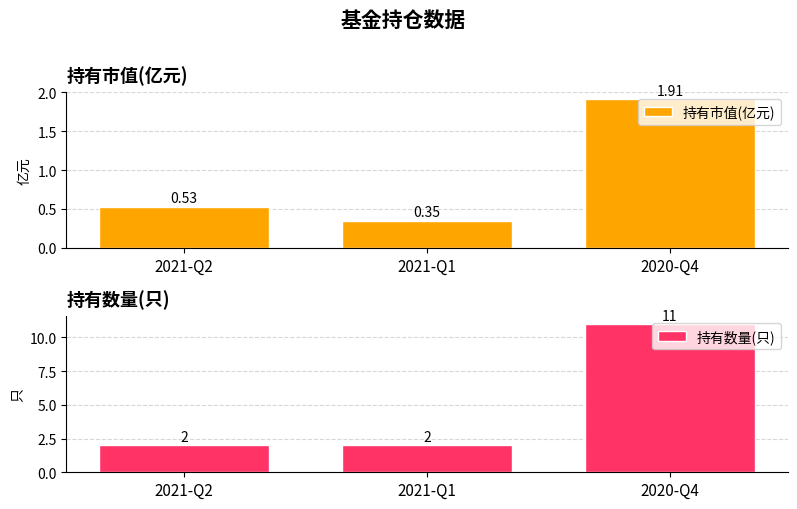

Is it true that 持有数量(只) equals 2.0 at 2021-Q2?

True